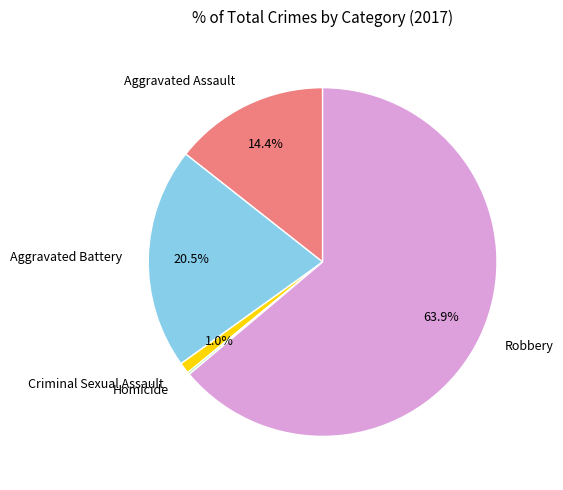

Which category accounts for the majority?

Robbery